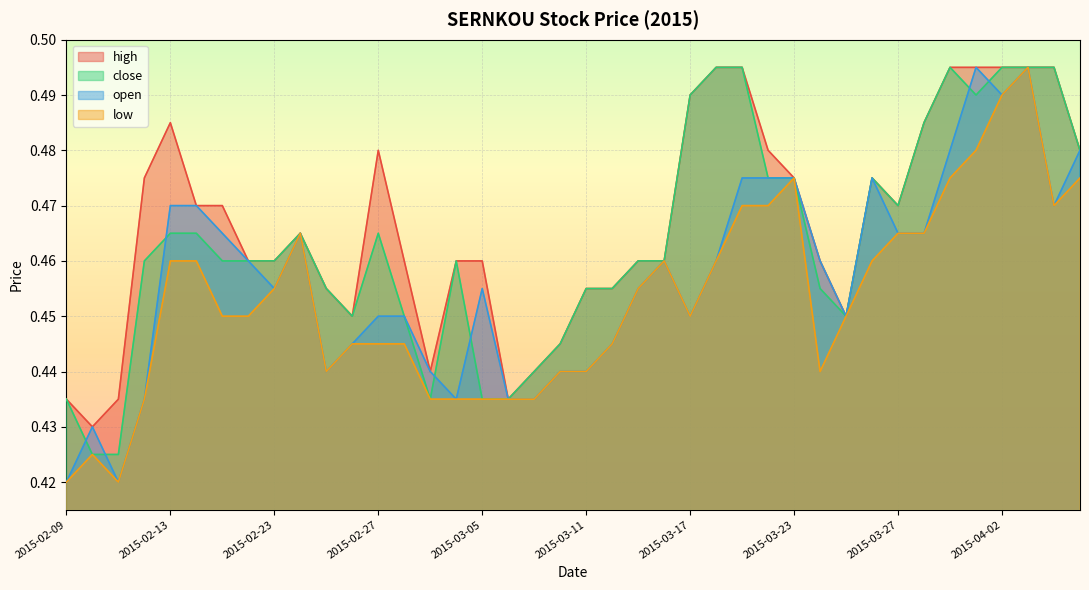

At how many categories does at least one series exceed 0?

40